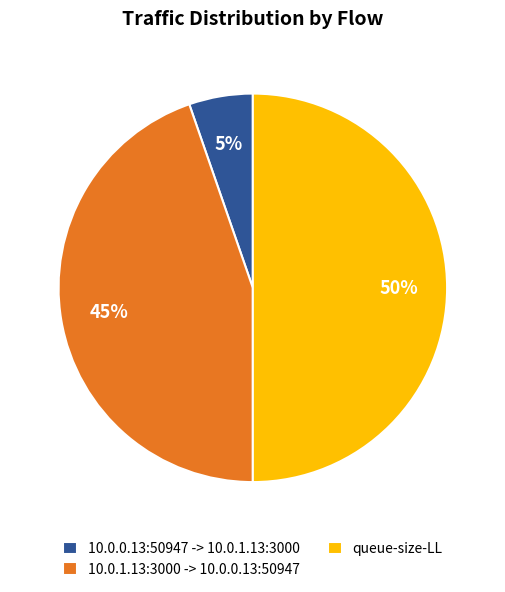

Count the number of slices in the pie.

3